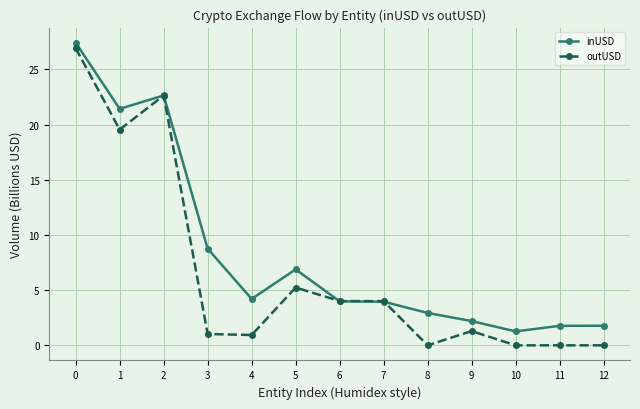

What is the difference between the maximum and minimum values in the inUSD series?

26.2